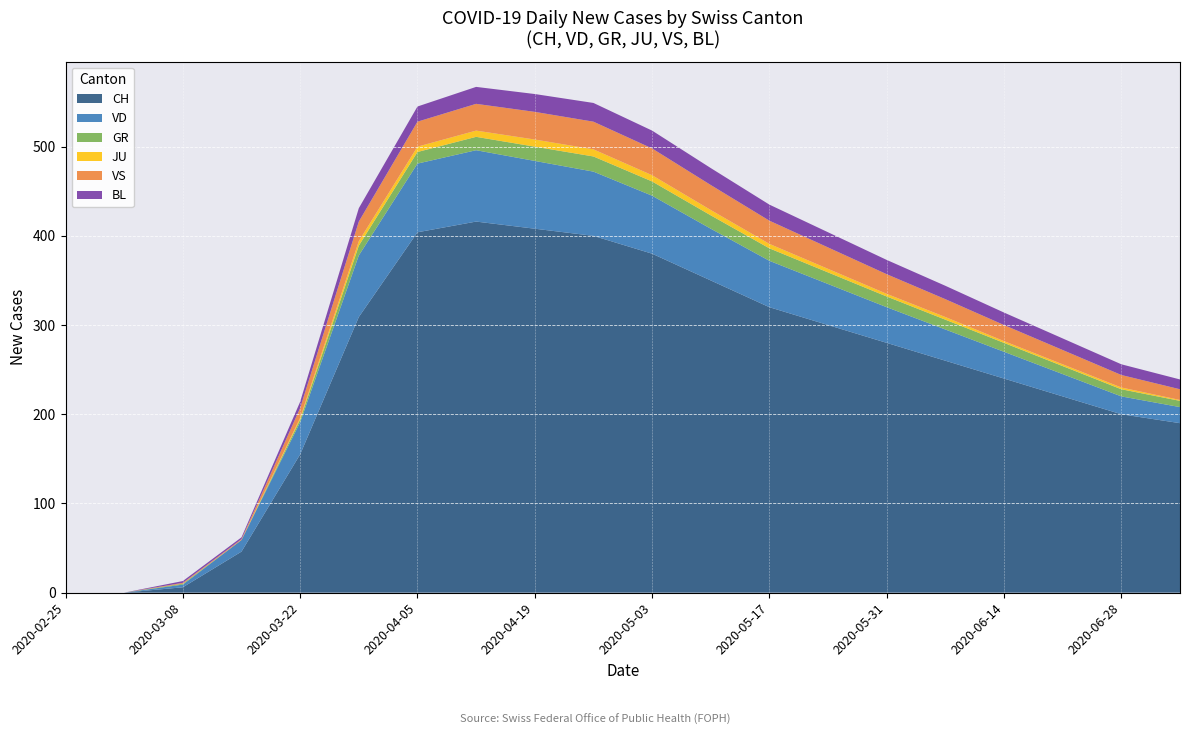

What is the highest value of the CH series?

416